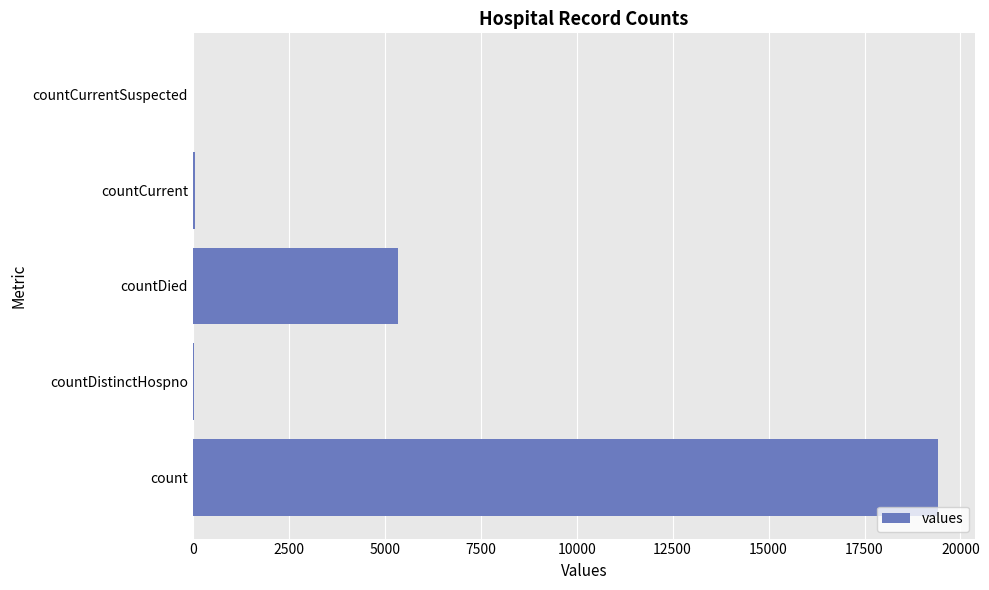

Are the bars horizontal?

Yes